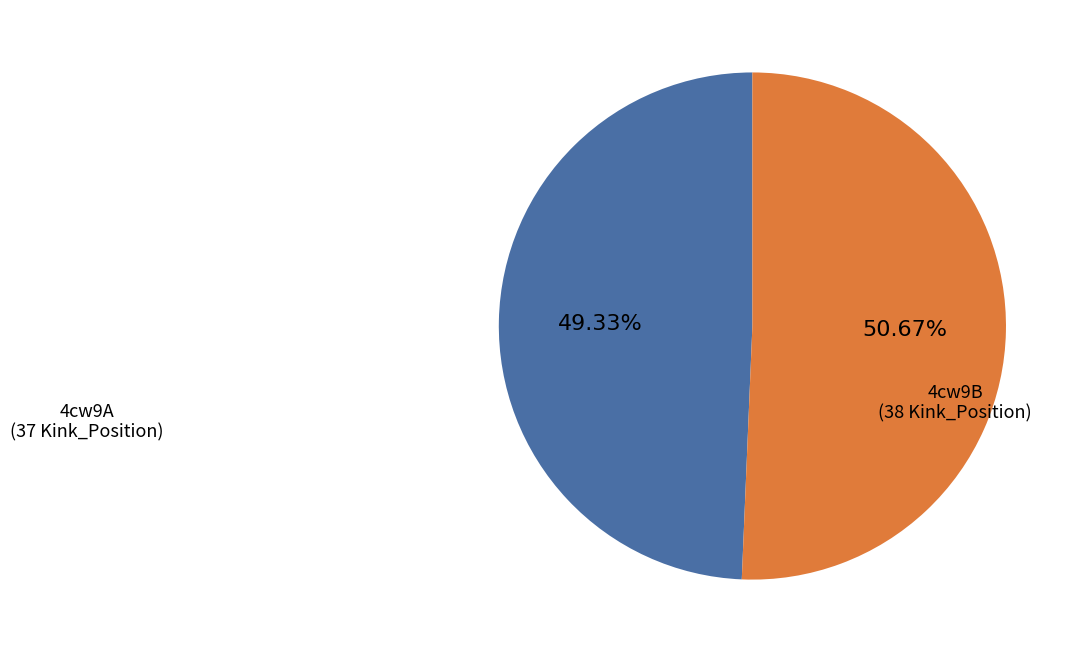

Is there a majority slice in this chart?

Yes